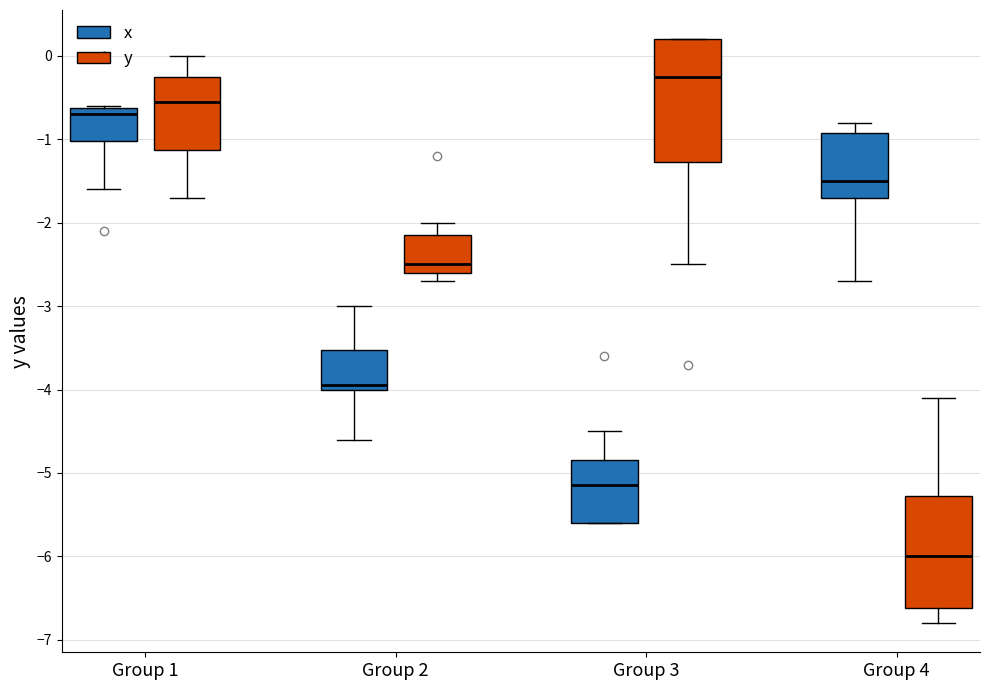

Reading left to right, read every box against the y-axis: the position of its median line, the range the box covers, and the ends of its whiskers. The values are not printed on the chart, so give them approximately, as read against the axis.

Group 1 (x): median -0.7, box -1.0 to -0.6, whiskers -1.6 to -0.6
Group 1 (y): median -0.5, box -1.1 to -0.2, whiskers -1.7 to 0.0
Group 2 (x): median -3.9, box -4.0 to -3.5, whiskers -4.6 to -3.0
Group 2 (y): median -2.5, box -2.6 to -2.1, whiskers -2.7 to -2.0
Group 3 (x): median -5.1, box -5.6 to -4.8, whiskers -5.6 to -4.5
Group 3 (y): median -0.2, box -1.3 to 0.2, whiskers -2.5 to 0.2
Group 4 (x): median -1.5, box -1.7 to -0.9, whiskers -2.7 to -0.8
Group 4 (y): median -6.0, box -6.6 to -5.3, whiskers -6.8 to -4.1